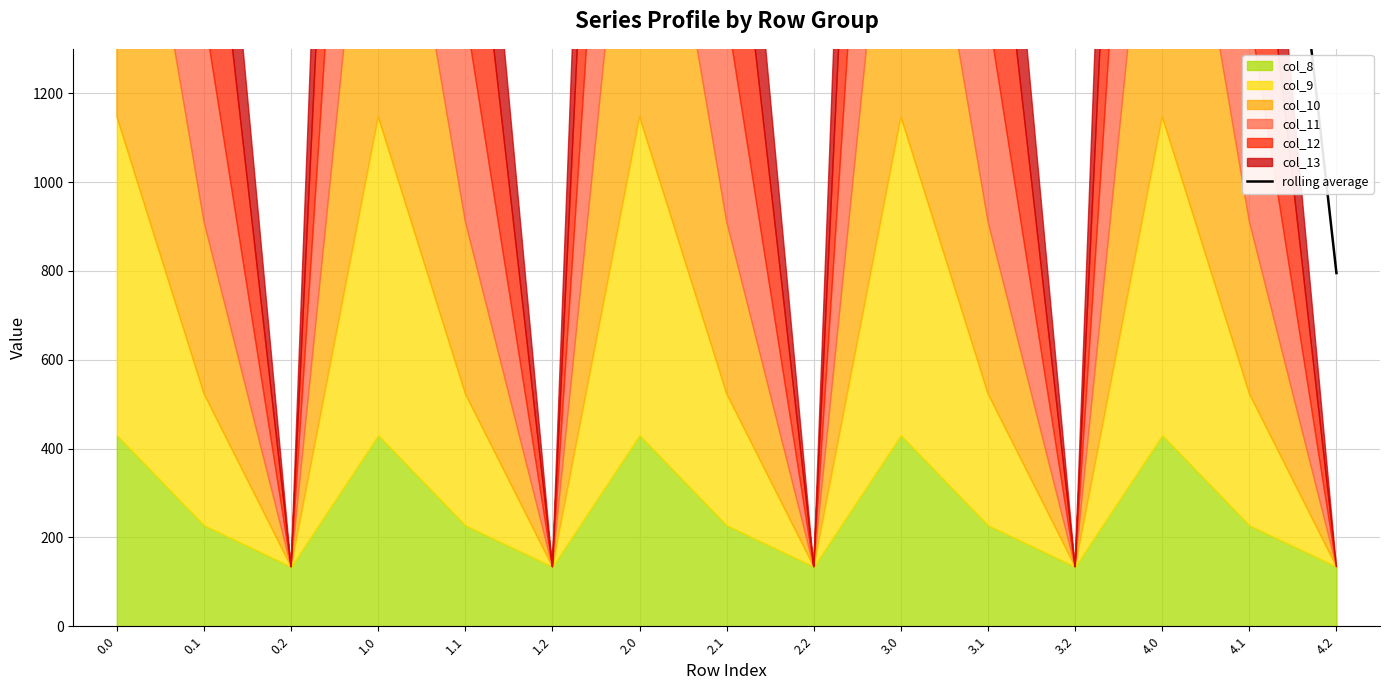

What is the maximum value shown in the chart?

2546.2